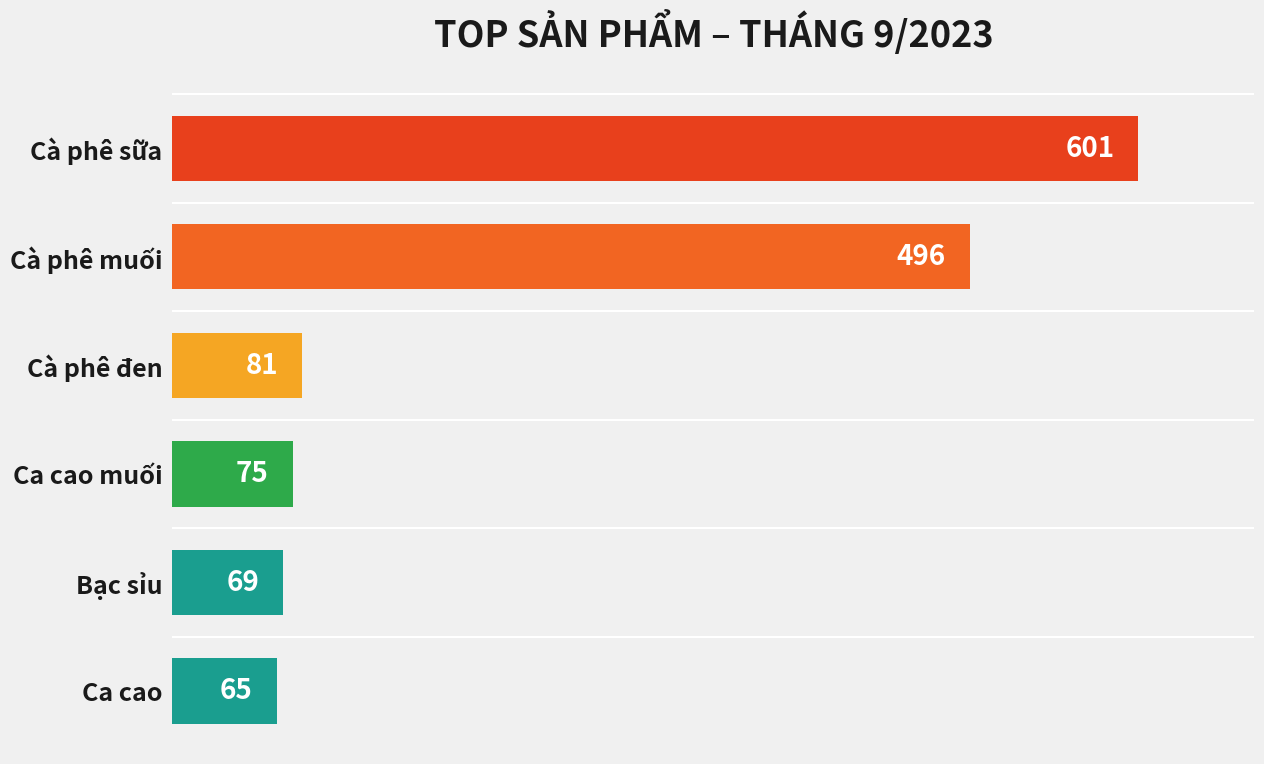

Reading top to bottom, what are all the values shown in this chart?

Cà phê sữa=601	Cà phê muối=496	Cà phê đen=81	Ca cao muối=75	Bạc sỉu=69	Ca cao=65